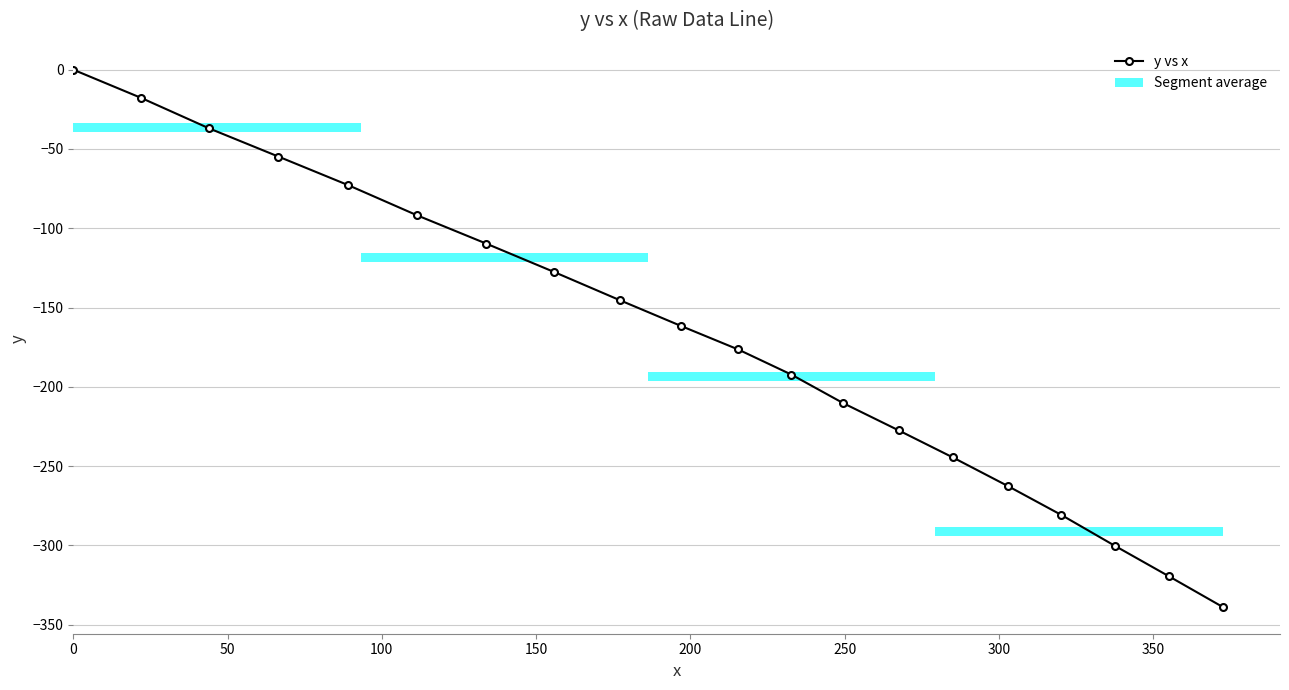

Does the chart contain stacked bars?

No